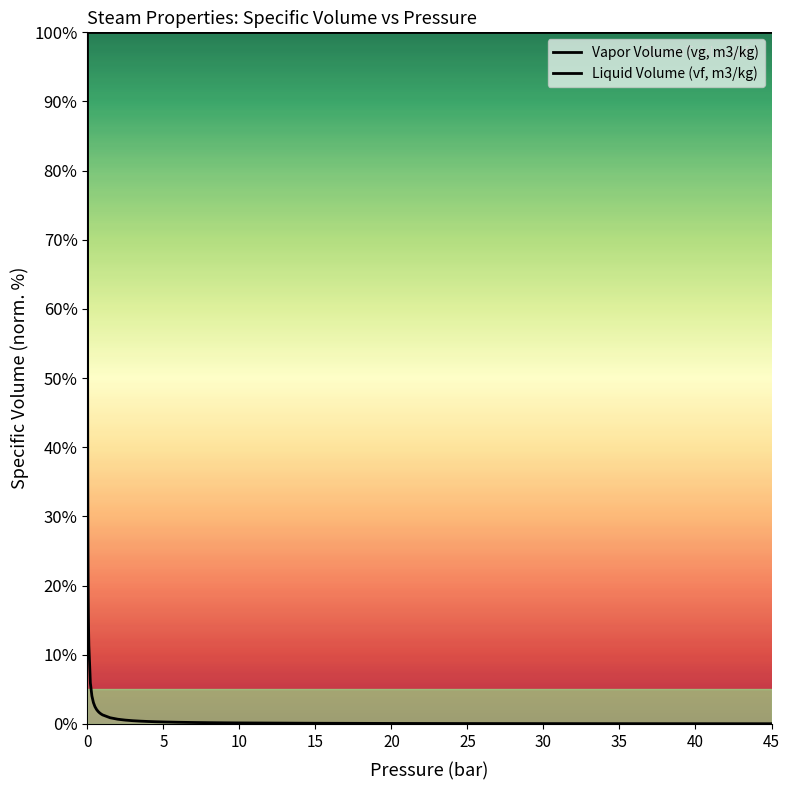

What is the sum of the Liquid Volume (vf, m3/kg) values at 38 and 10?

200.0